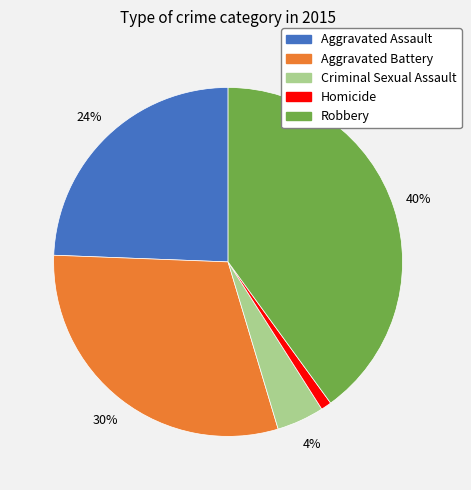

True or false: Aggravated Battery accounts for 30% of the total.

True